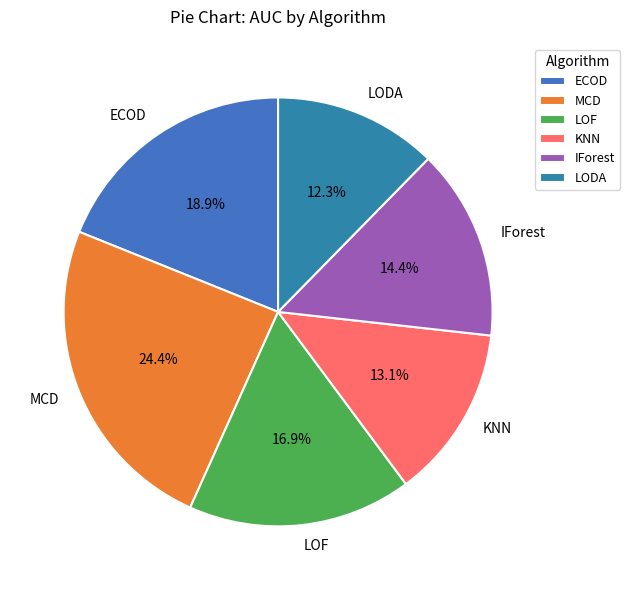

To the nearest percent, what is the difference between the IForest and LODA slice percentages?

2%